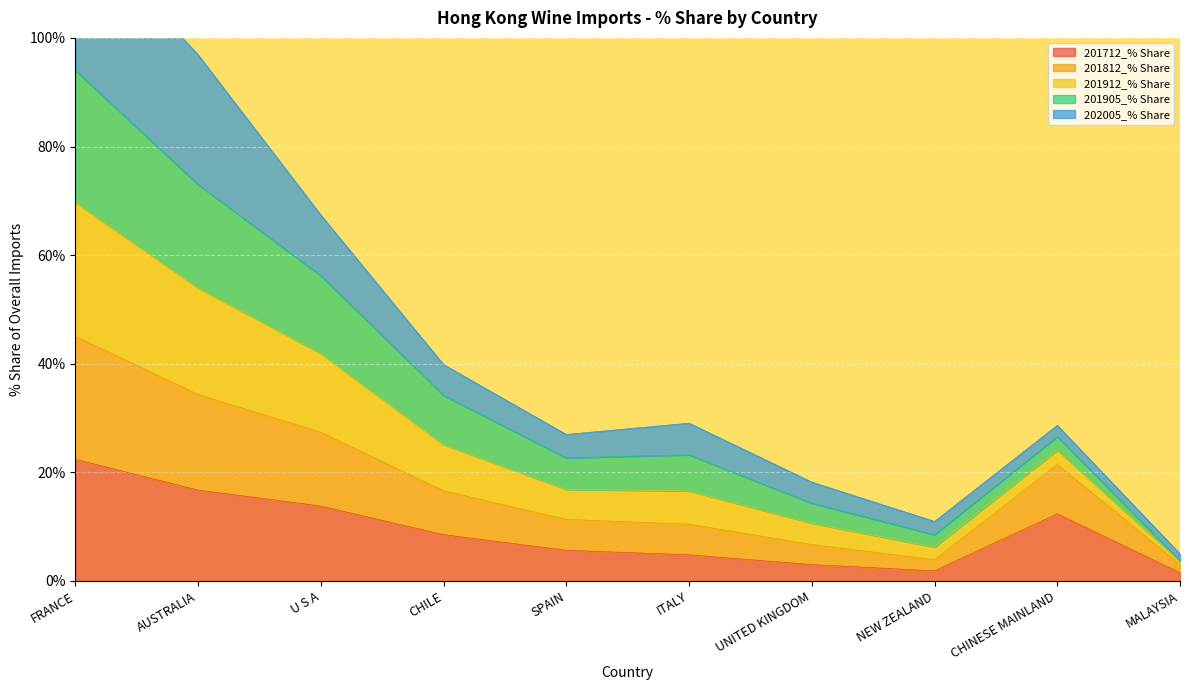

True or false: 201905_% Share has more than 2 interior local peaks.

False